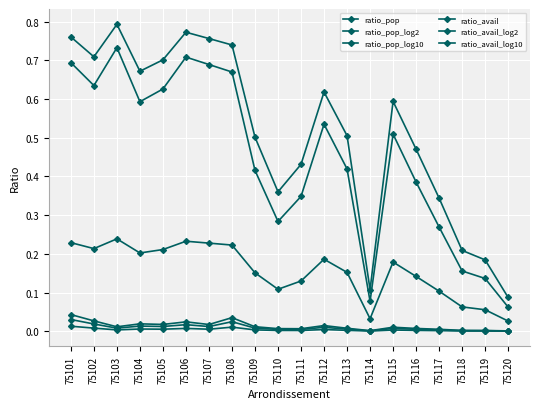

At which label does ratio_pop_log10 reach its minimum?

75120